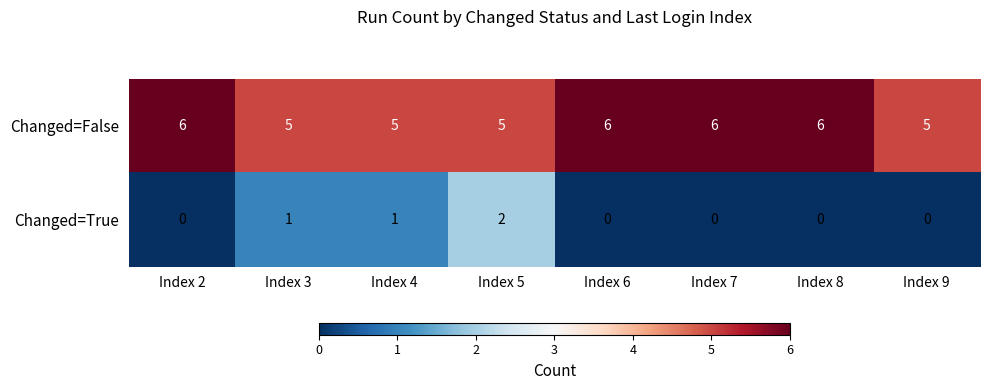

Count the number of categories in the chart.

8